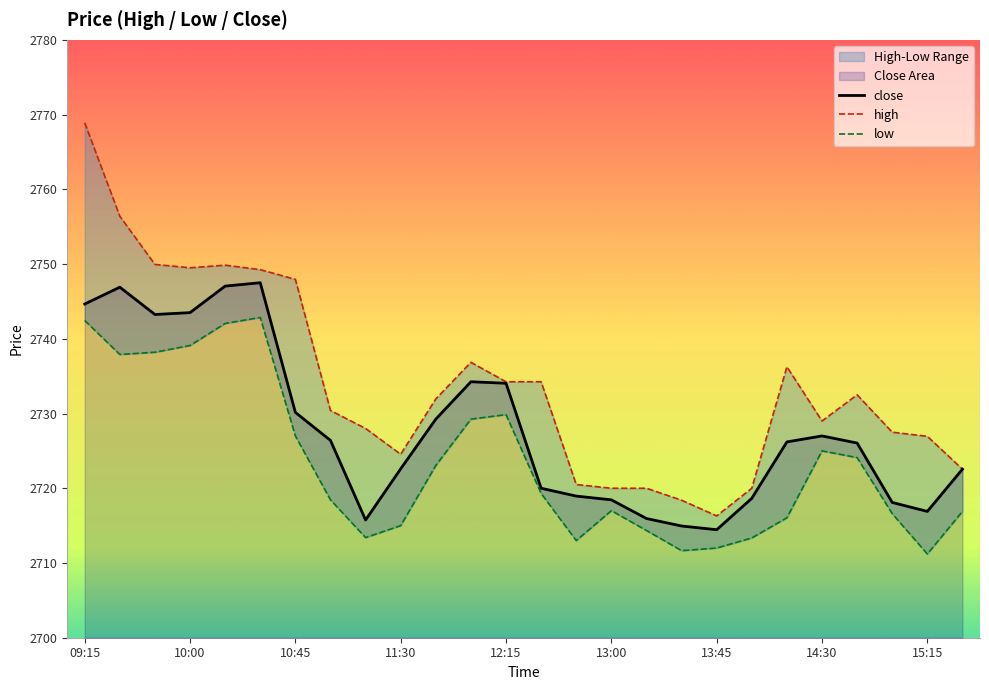

List the series in order of their peak value, lowest first.

low, close, high